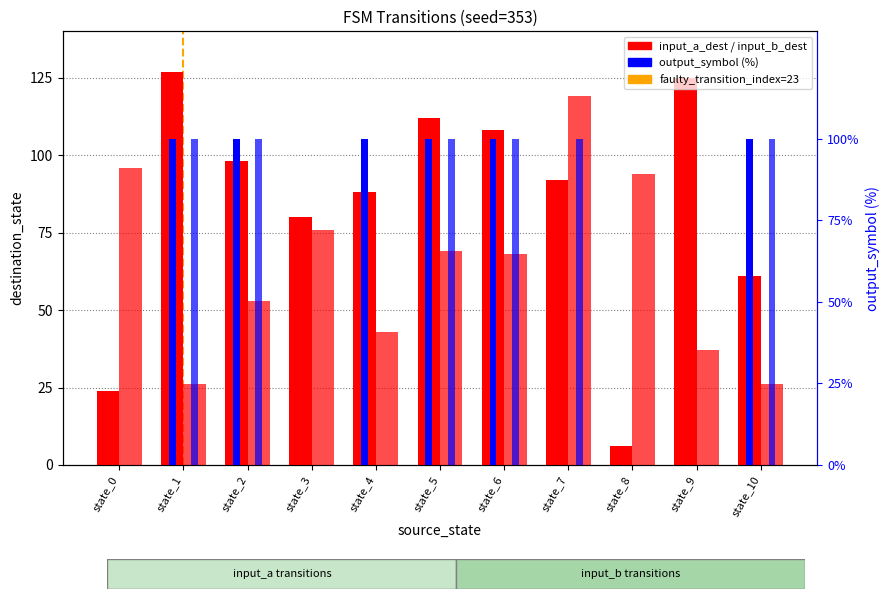

Reading right to left, extract all data points from this chart.

input_a_dest: 61	125	6	92	108	112	88	80	98	127	24
input_b_dest: 26	37	94	119	68	69	43	76	53	26	96